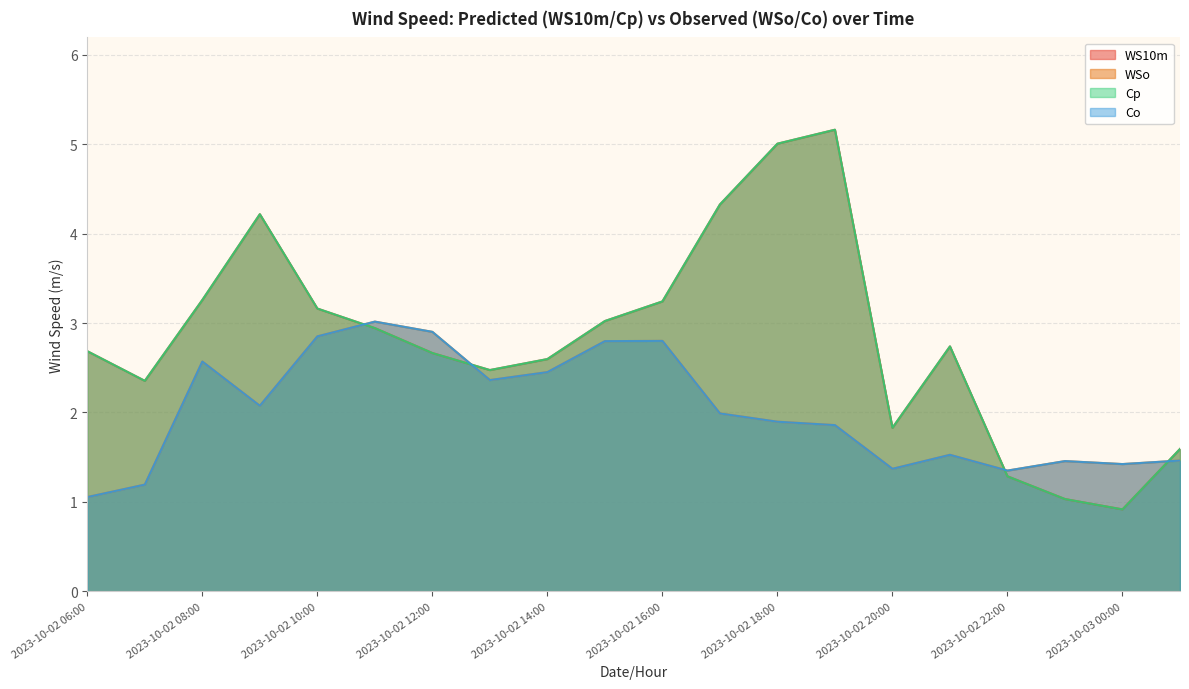

How many interior local valleys does the WSo series have?

5